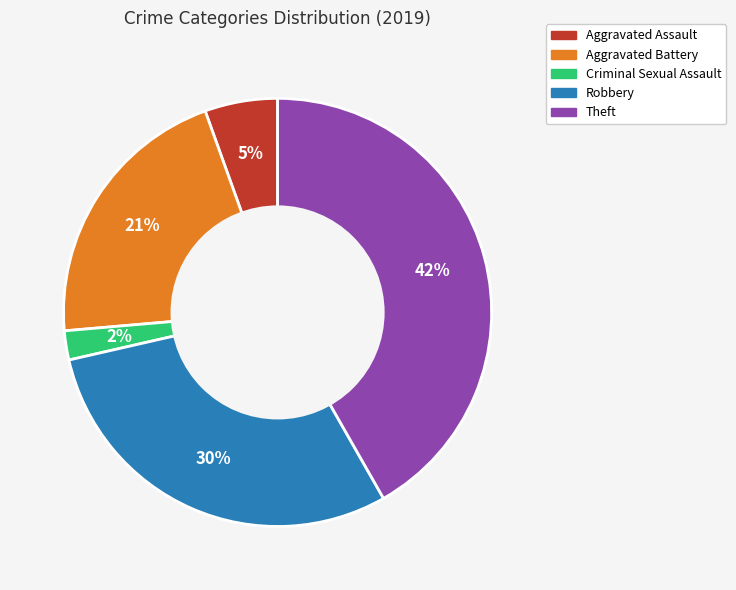

To the nearest percent, what is the average slice percentage?

20%